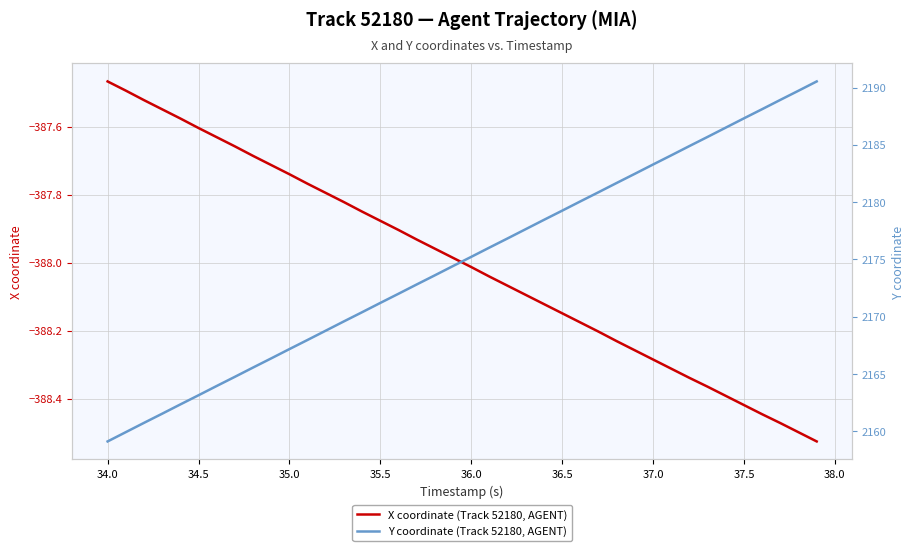

Does the chart have visible grid lines?

Yes